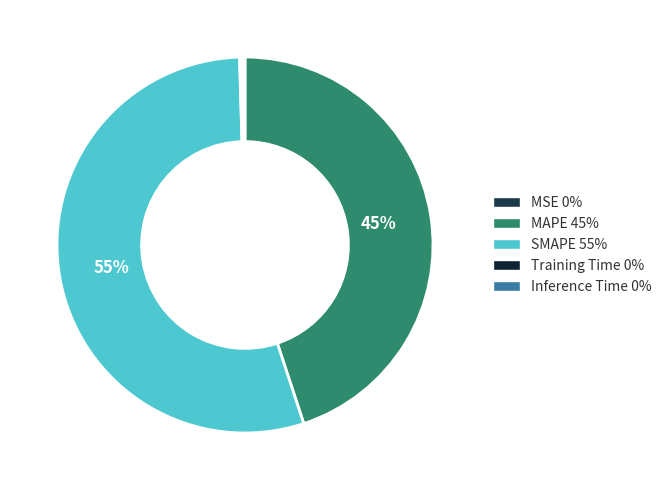

Count the number of slices in the pie.

5